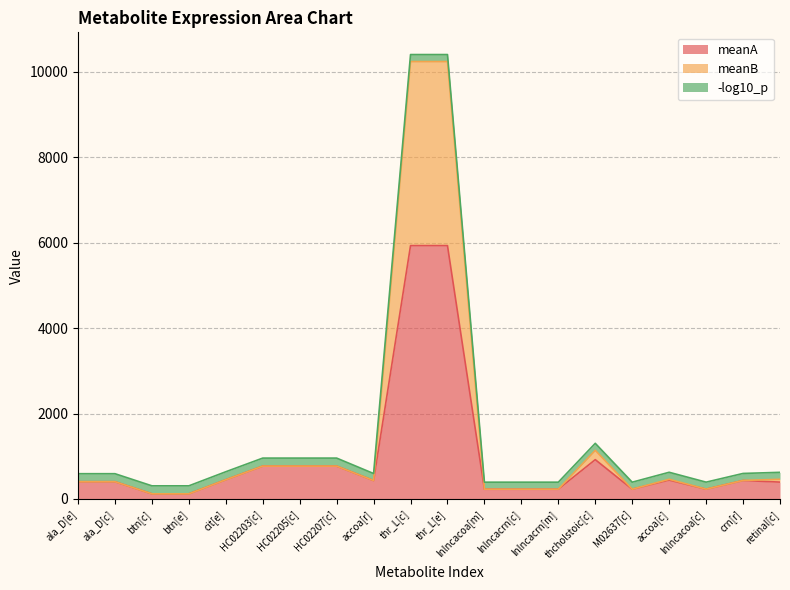

What is the difference between the meanB values at thr_L[e] and M02637[c]?

10006.4